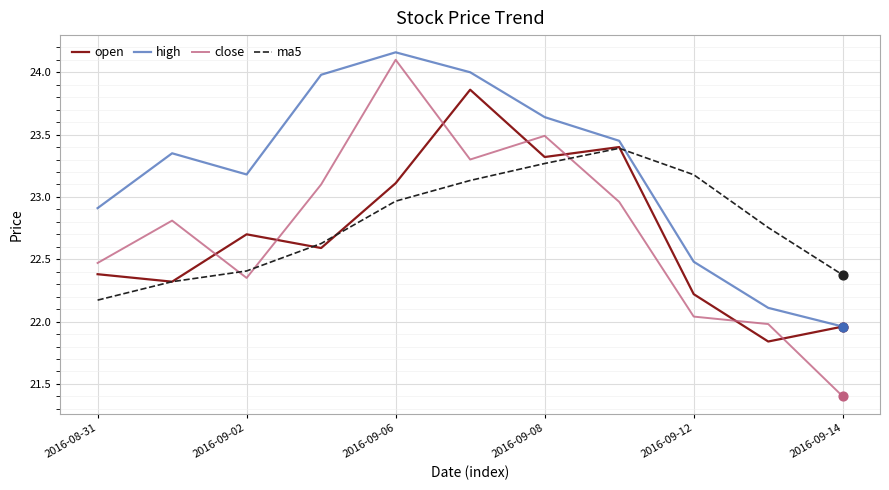

Which series has the largest total across all categories?

high